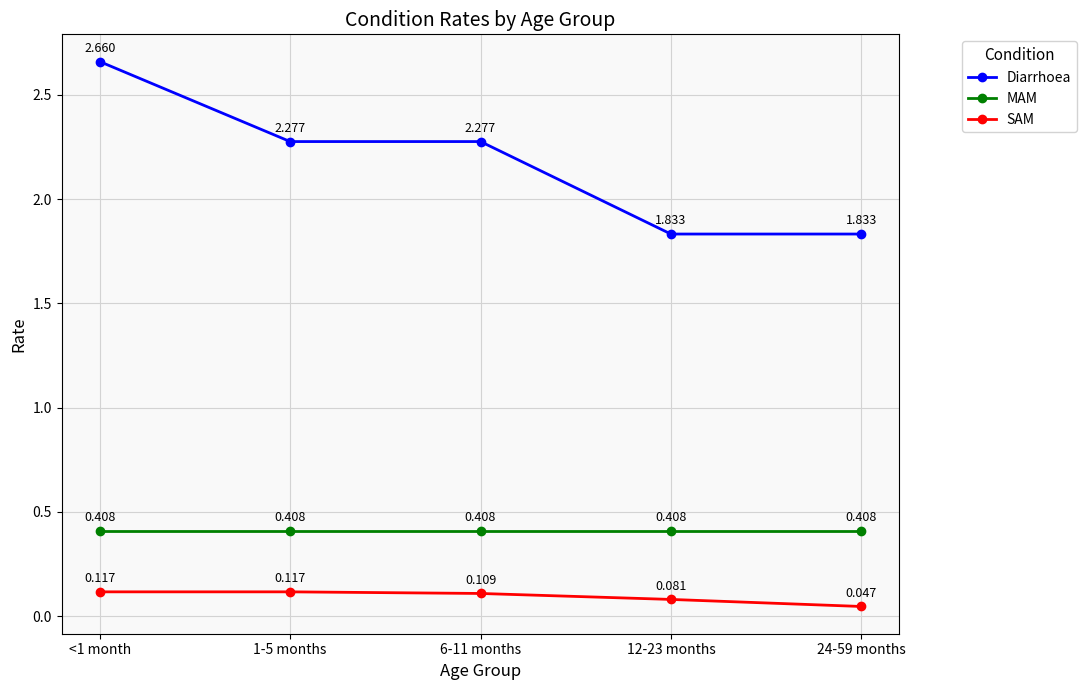

Is the value of SAM at 1-5 months greater than the value of Diarrhoea at <1 month?

No